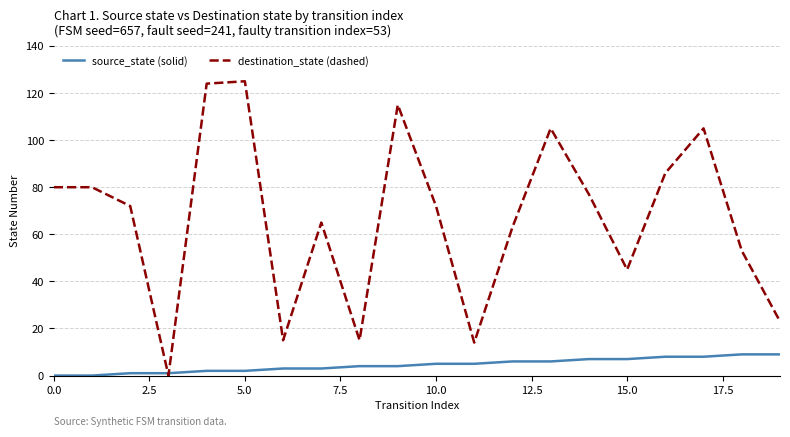

Rank the series by their maximum value, from highest to lowest.

destination_state (dashed), source_state (solid)